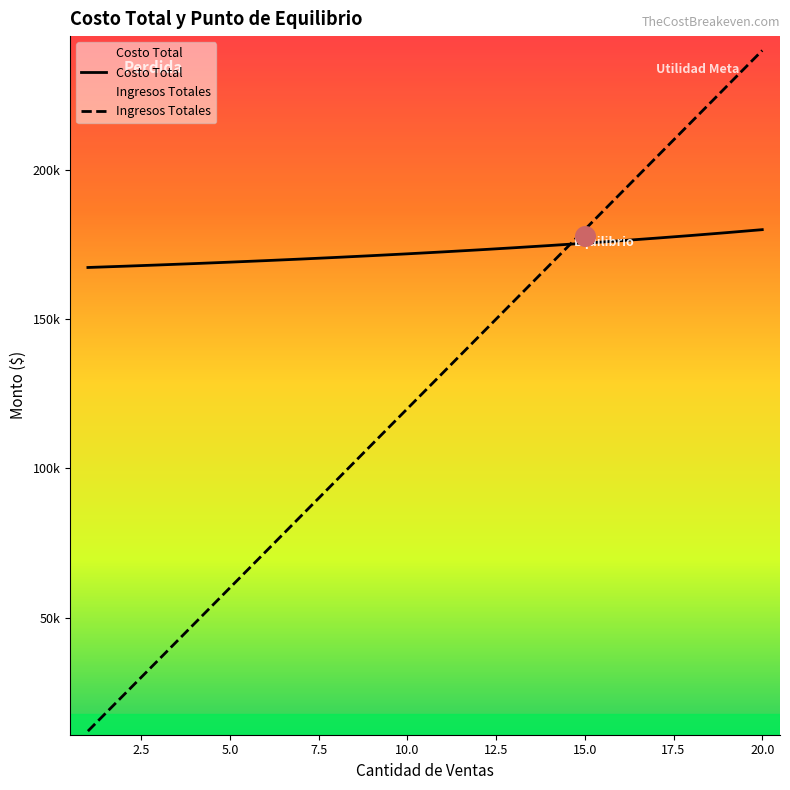

What is the total value across all series at 8?

266678.9